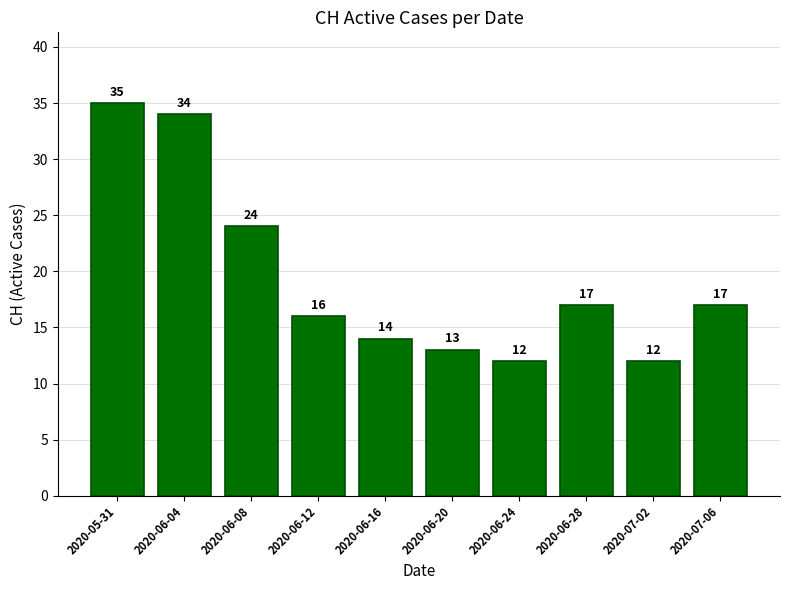

What is the difference between the values at 2020-06-28 and 2020-07-02?

5